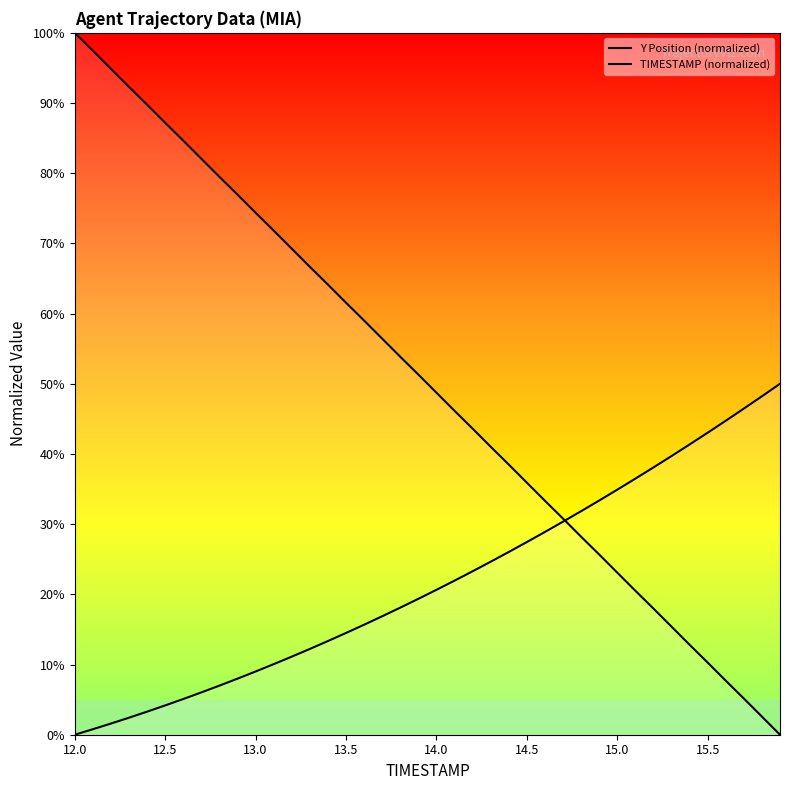

What position from the right is 12?

28